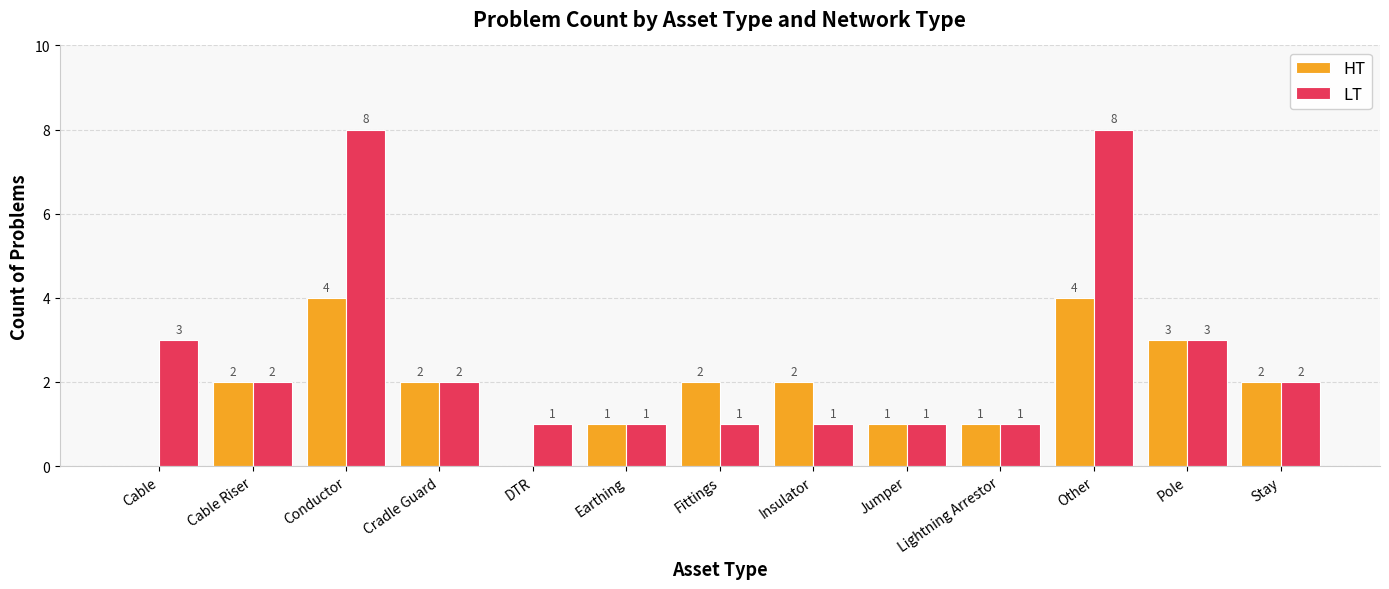

Is the value of LT at Insulator greater than the value of HT at Stay?

No